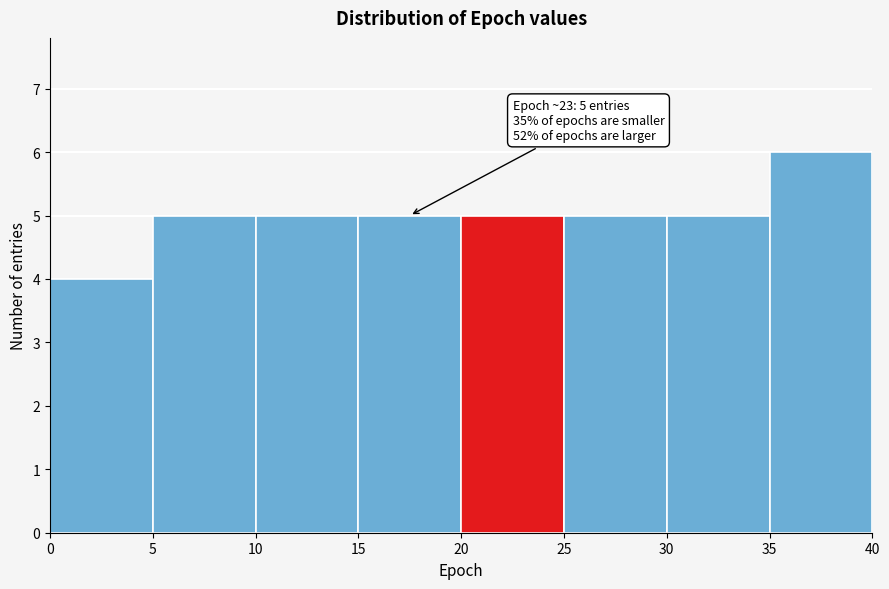

Over which range of the x-axis is the bar tallest?

35 to 40